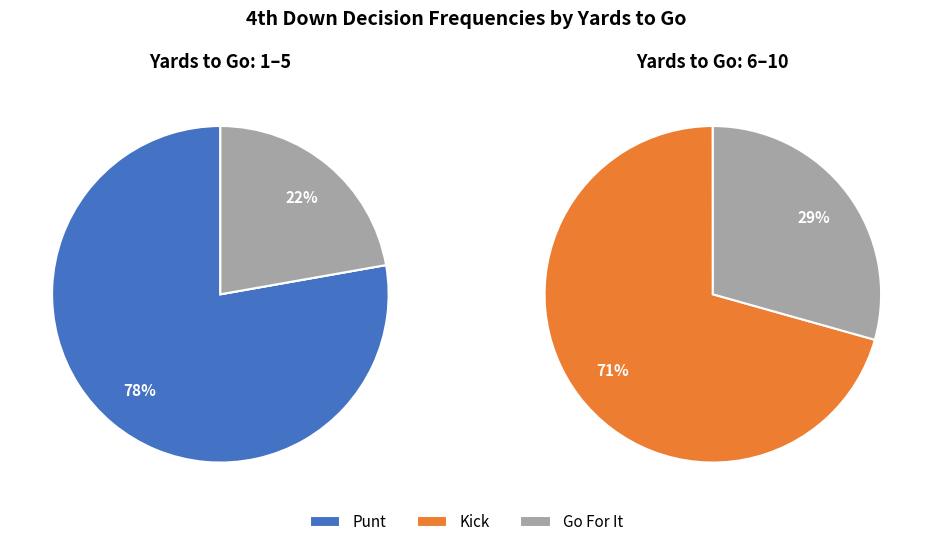

Do 9 and 2 together represent more than half of the pie?

No